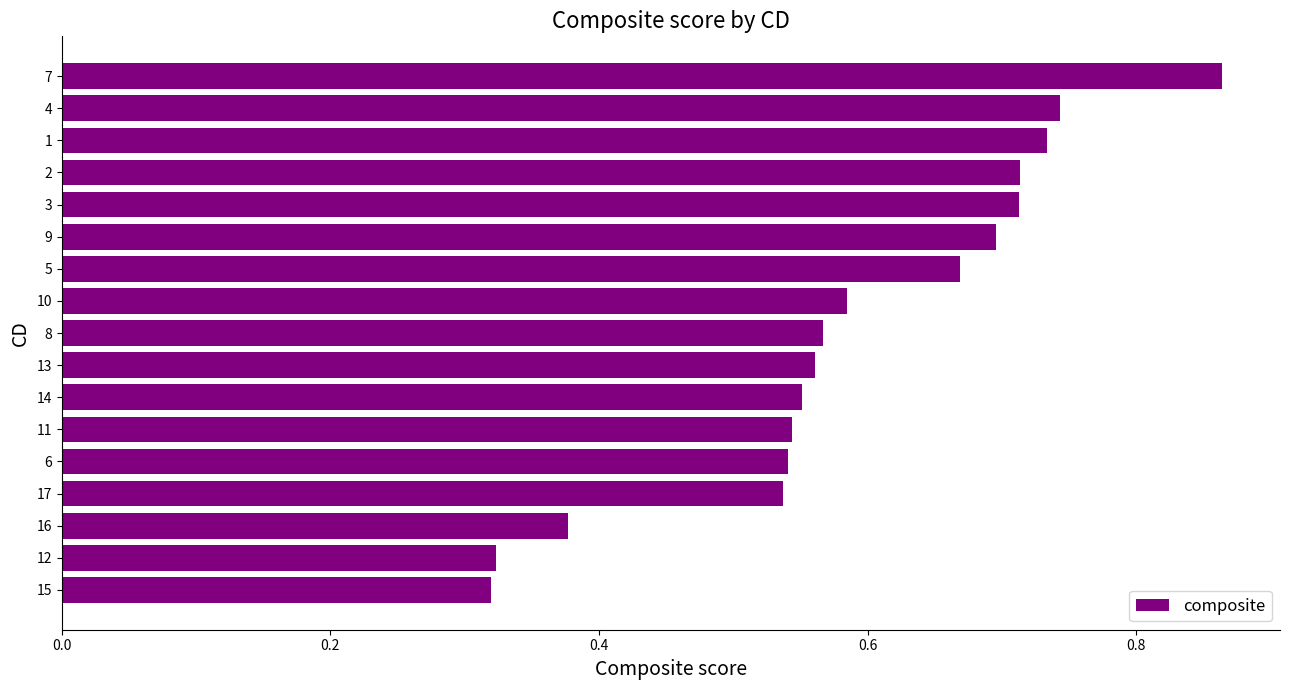

What is the change in value from 6 to 7?

+0.3